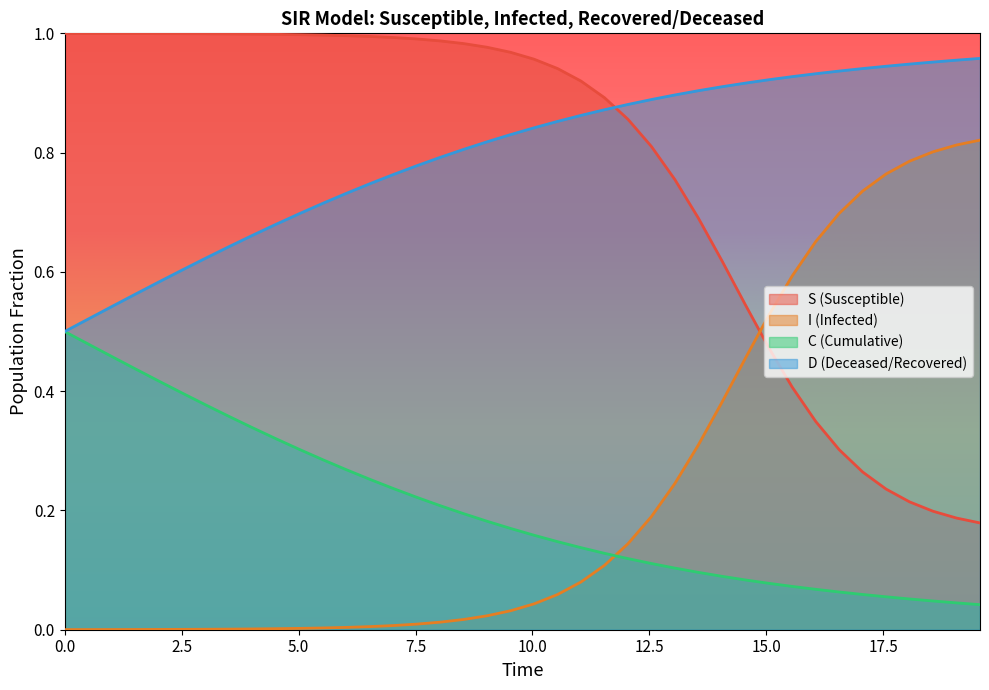

True or false: D (Deceased/Recovered) and I (Infected) cross at least once.

False